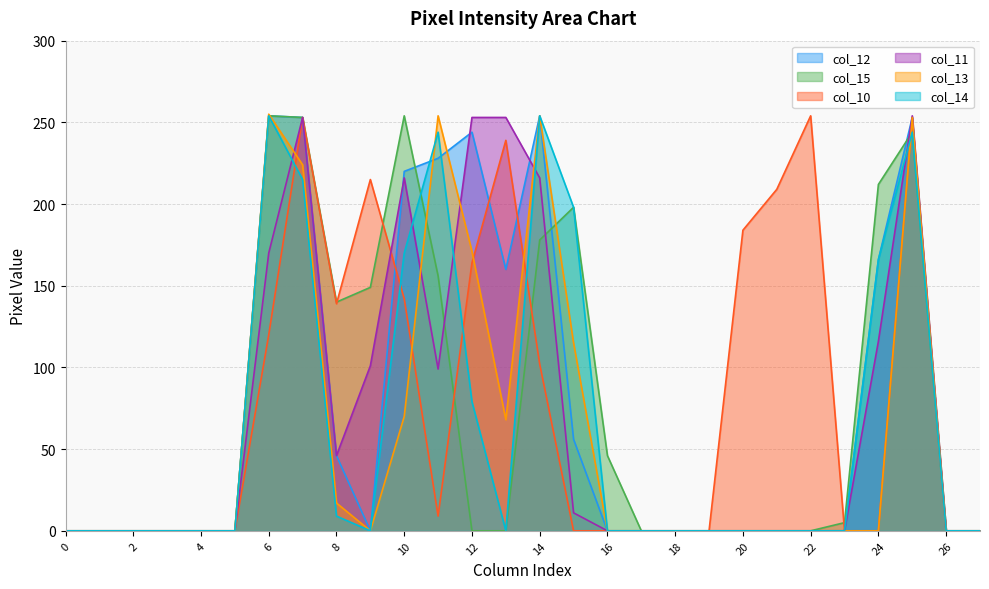

Reading left to right, what are all the values shown in this chart?

col_12: 0=0	1=0	2=0	3=0	4=0	5=0	6=254	7=253	8=46	9=0	10=220	11=228	12=244	13=160	14=254	15=56	16=0	17=0	18=0	19=0	20=0	21=0	22=0	23=0	24=166	25=253	26=0	27=0
col_15: 0=0	1=0	2=0	3=0	4=0	5=0	6=254	7=253	8=140	9=149	10=254	11=156	12=0	13=0	14=178	15=198	16=46	17=0	18=0	19=0	20=0	21=0	22=0	23=5	24=212	25=244	26=0	27=0
col_10: 0=0	1=0	2=0	3=0	4=0	5=0	6=120	7=253	8=139	9=215	10=142	11=9	12=164	13=239	14=102	15=0	16=0	17=0	18=0	19=0	20=184	21=209	22=254	23=0	24=0	25=253	26=0	27=0
col_11: 0=0	1=0	2=0	3=0	4=0	5=0	6=170	7=253	8=46	9=101	10=216	11=99	12=253	13=253	14=216	15=11	16=0	17=0	18=0	19=0	20=0	21=0	22=0	23=0	24=116	25=254	26=0	27=0
col_13: 0=0	1=0	2=0	3=0	4=0	5=0	6=255	7=224	8=17	9=0	10=70	11=254	12=171	13=68	14=254	15=115	16=0	17=0	18=0	19=0	20=0	21=0	22=0	23=0	24=0	25=253	26=0	27=0
col_14: 0=0	1=0	2=0	3=0	4=0	5=0	6=254	7=215	8=9	9=0	10=170	11=244	12=79	13=0	14=254	15=198	16=0	17=0	18=0	19=0	20=0	21=0	22=0	23=0	24=166	25=244	26=0	27=0